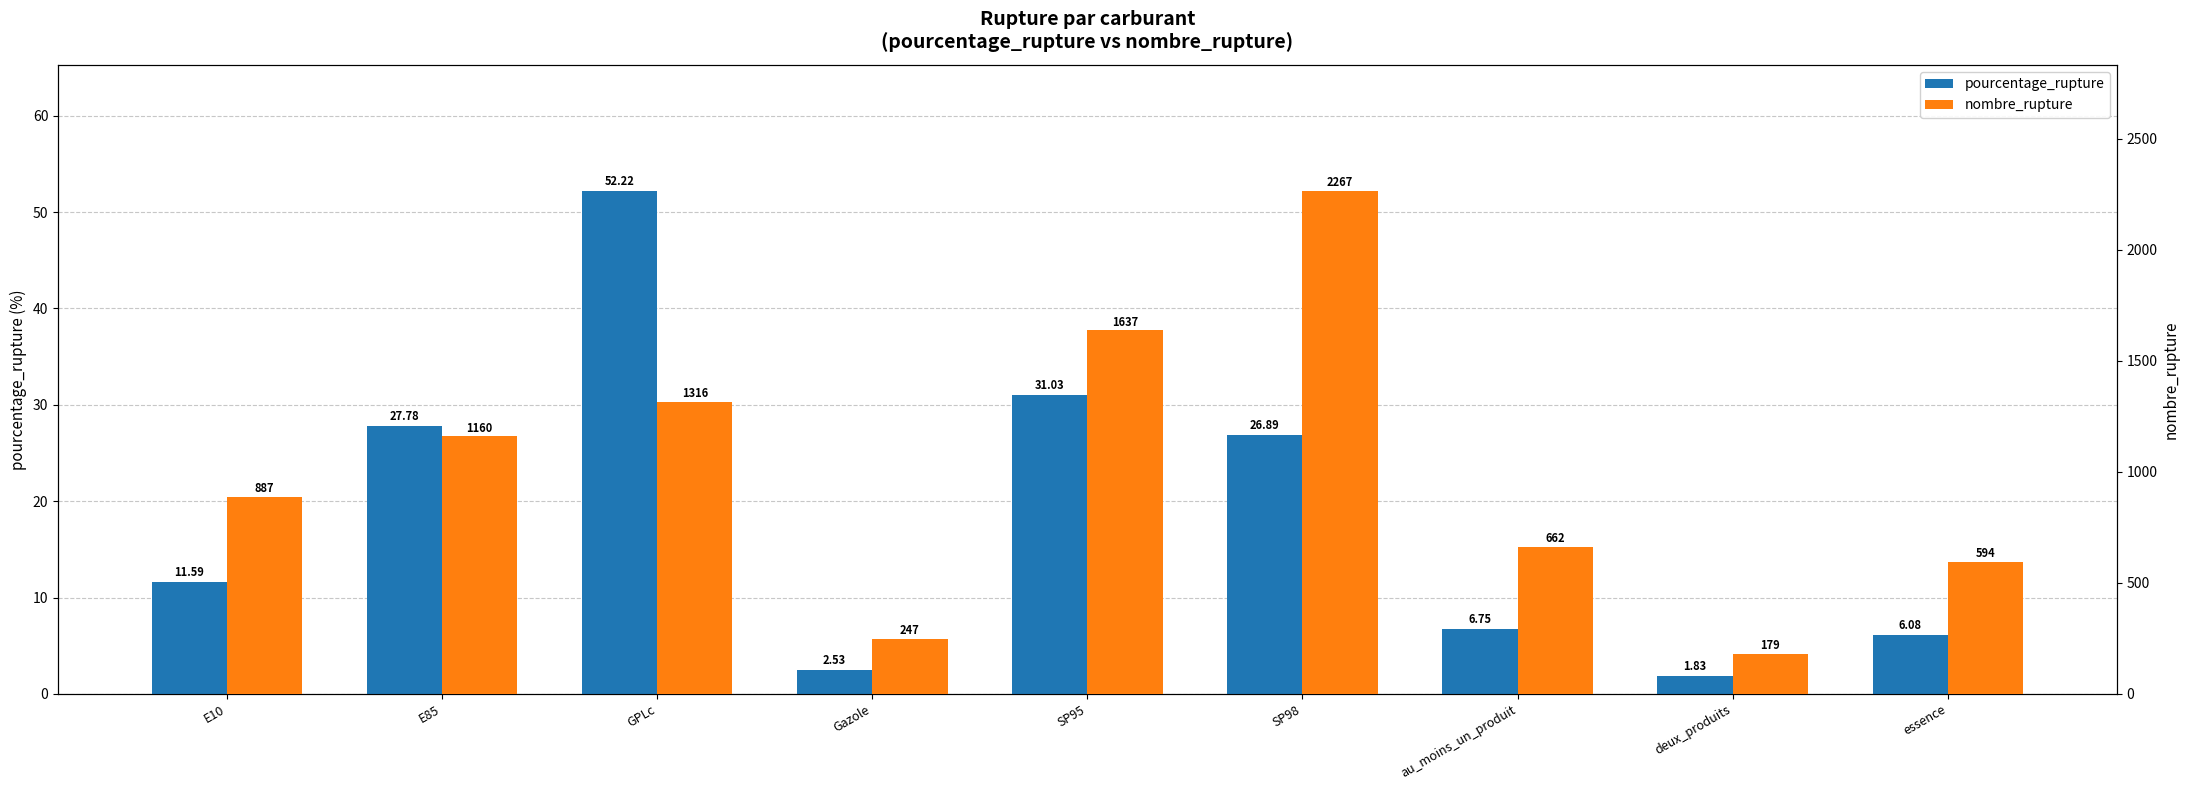

Which has a higher value, SP95 or Gazole?

SP95